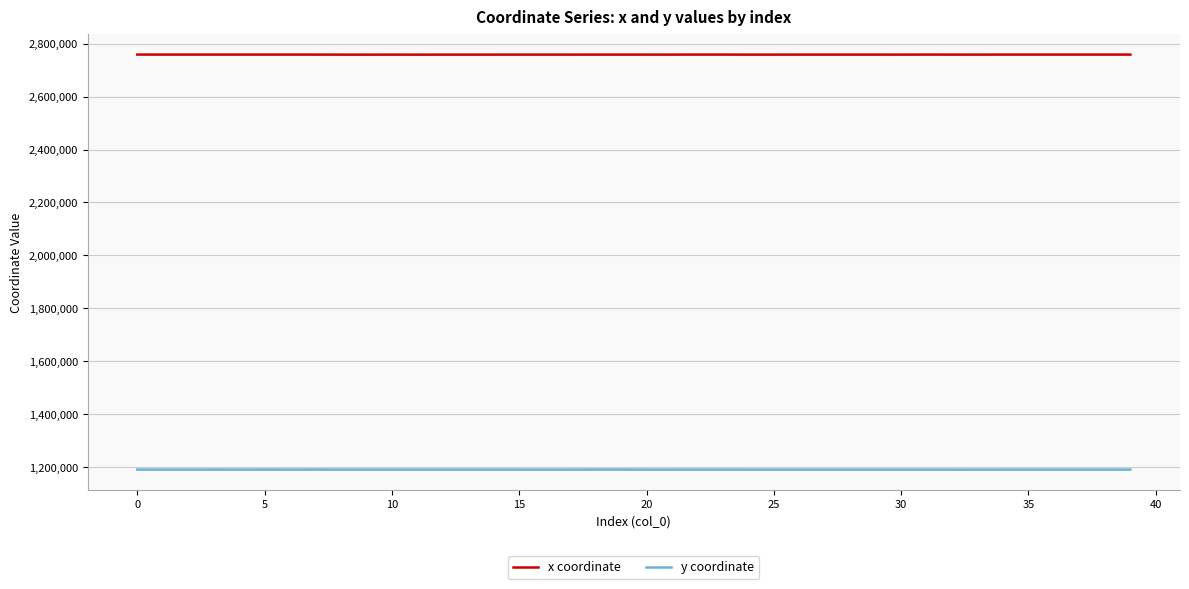

What is the highest value of the y coordinate series?

1191005.3